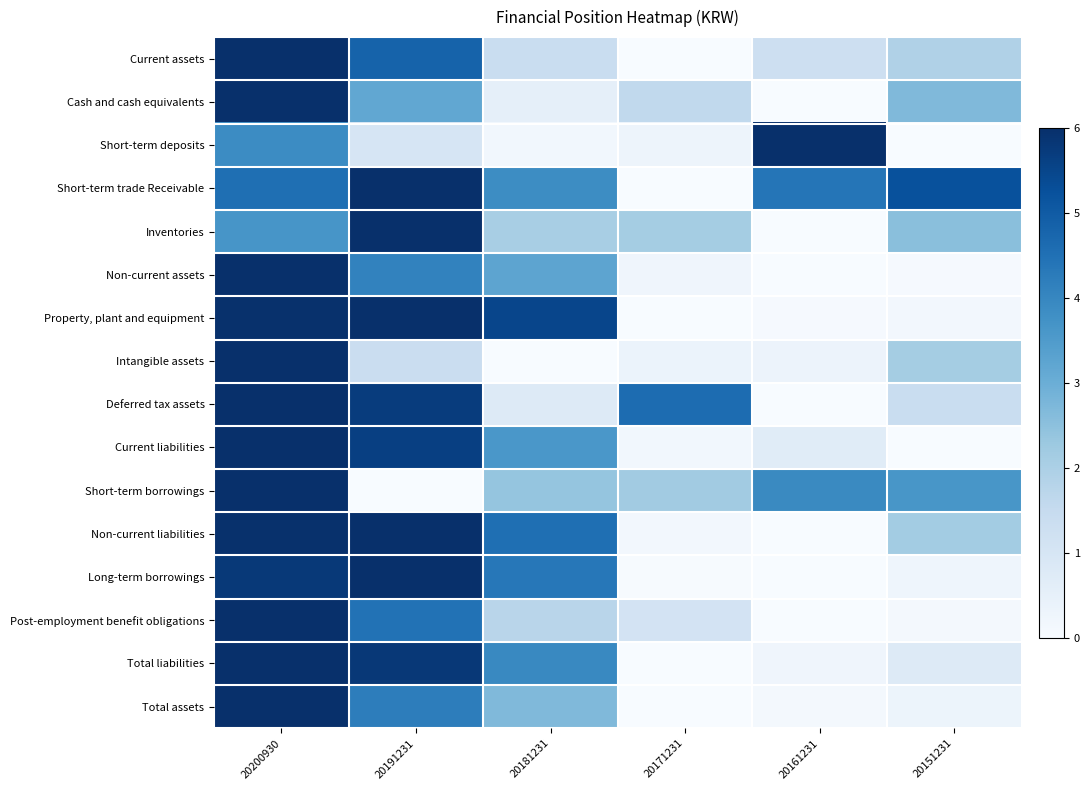

At how many categories does at least one series exceed 0?

6